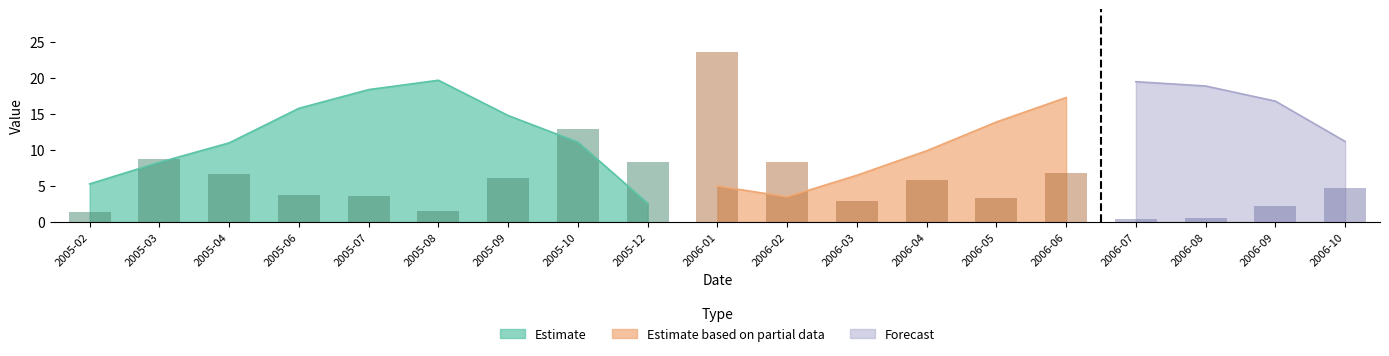

Rank the categories by value from highest to lowest.

2006-01, 2005-10, 2005-03, 2006-02, 2005-12, 2006-06, 2005-04, 2005-09, 2006-04, 2006-10, 2005-06, 2005-07, 2006-05, 2006-03, 2006-09, 2005-08, 2005-02, 2006-08, 2006-07